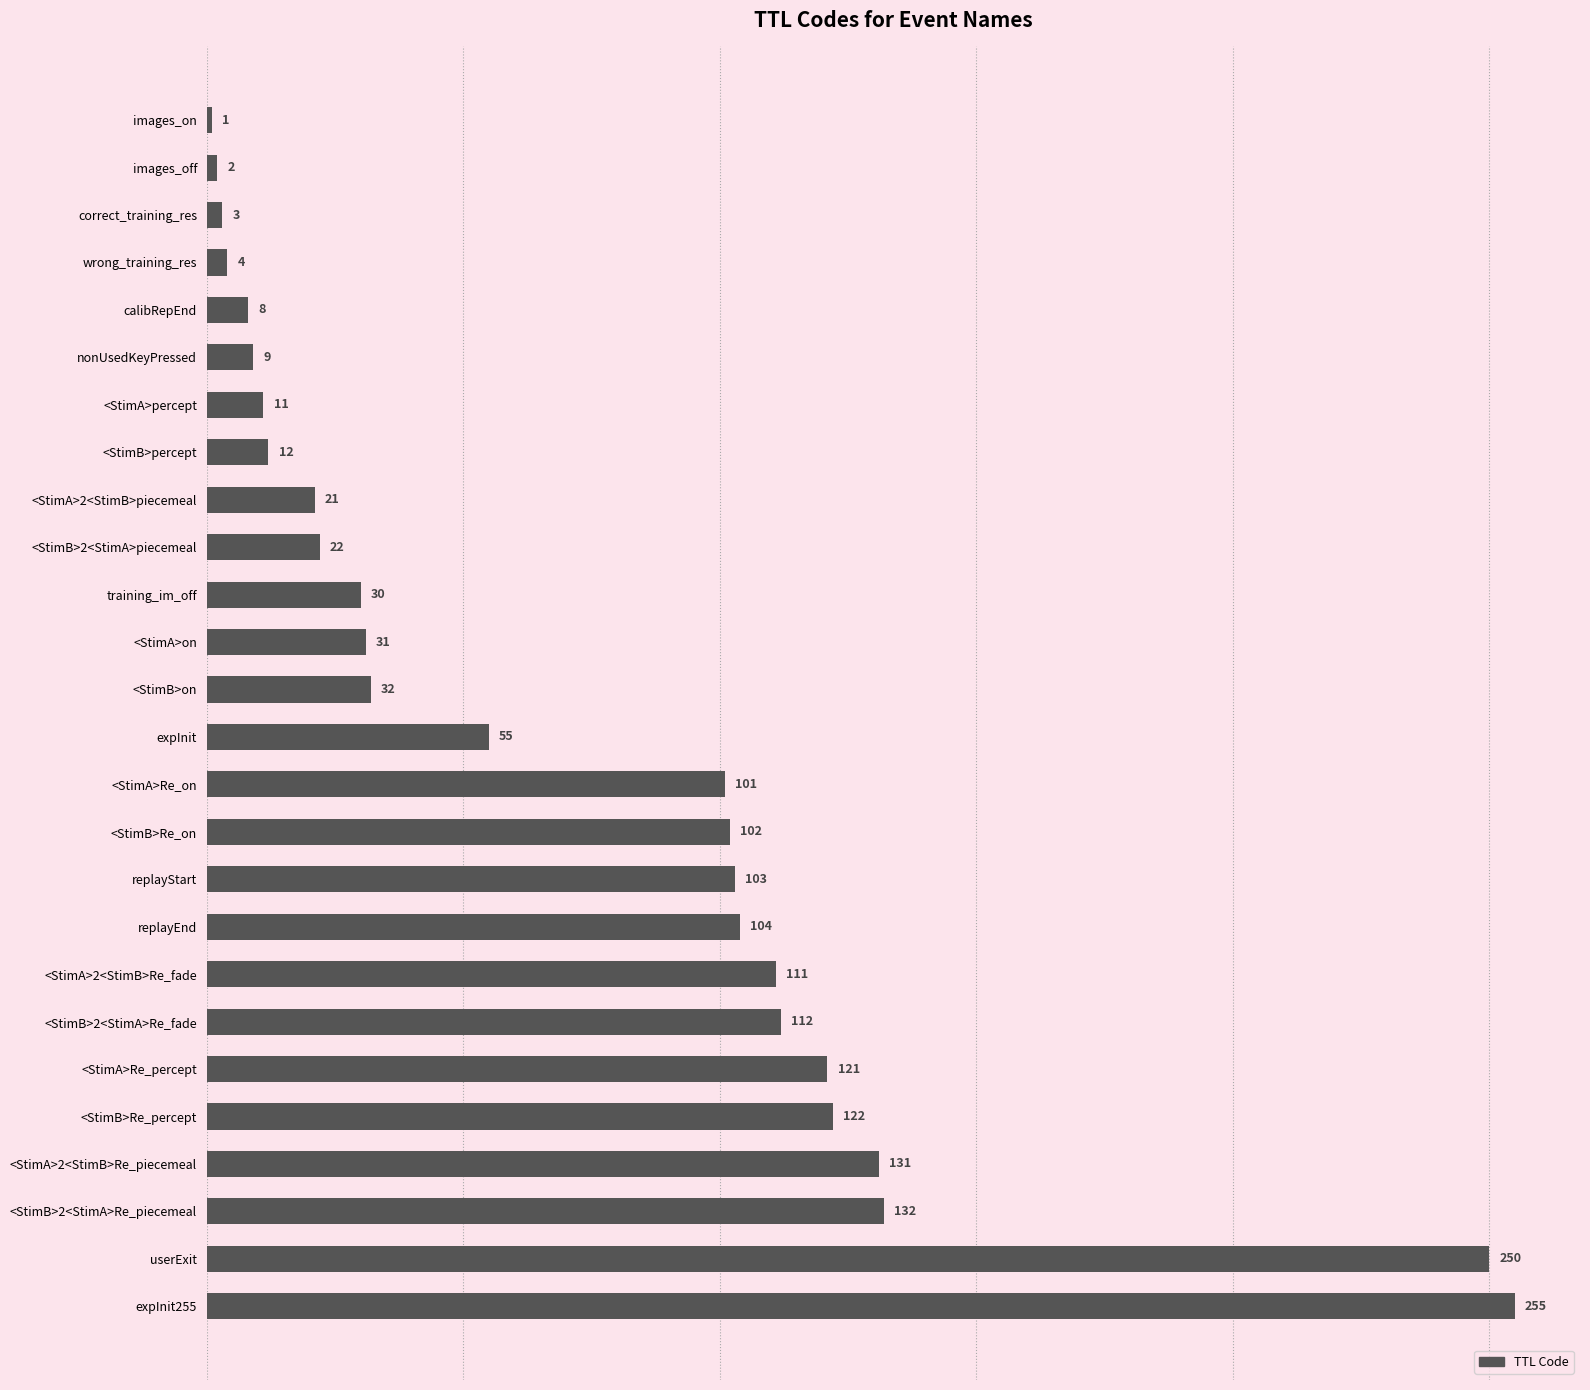

What is the approximate value at <StimA>on, to the nearest 50?

50